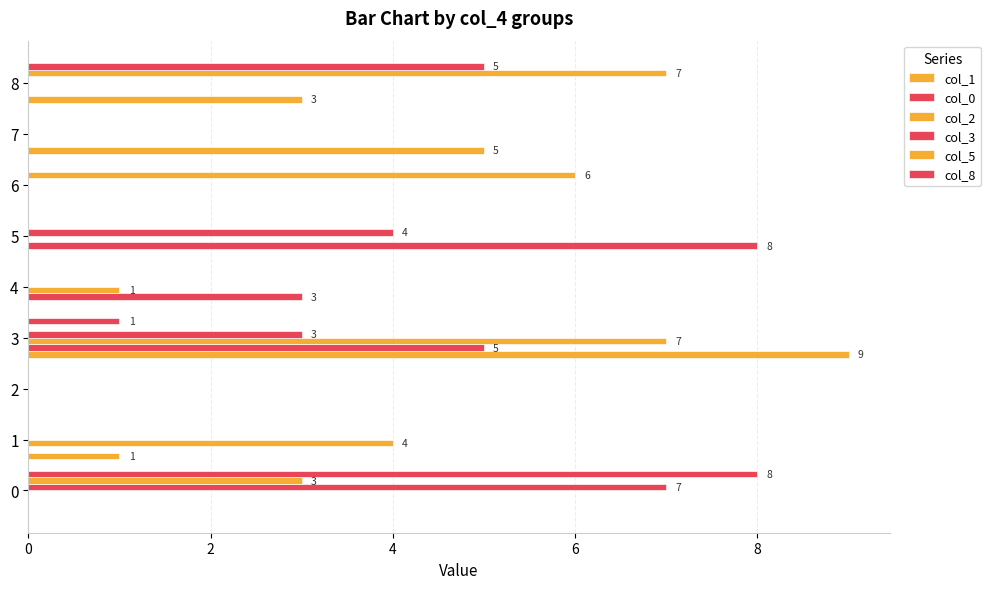

Rank the series by their maximum value, from lowest to highest.

col_2, col_3, col_5, col_0, col_8, col_1